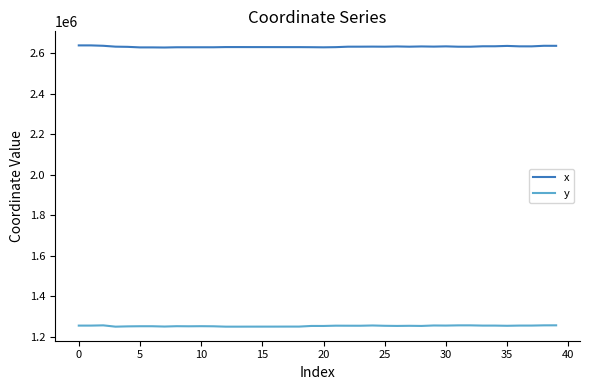

What is the maximum value shown in the chart?

2639906.6